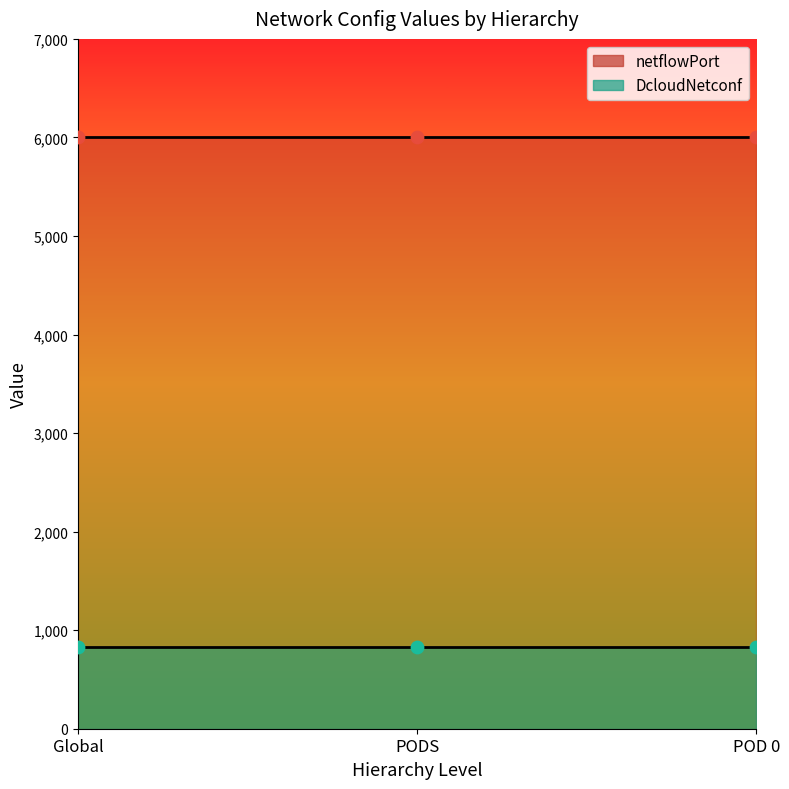

At which category is the sum across all series the highest?

Global